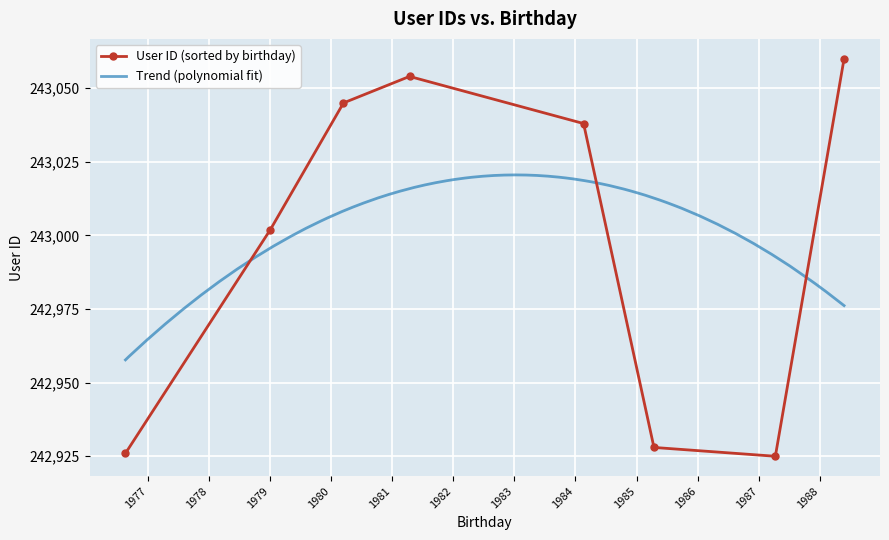

What is the minimum value shown in the chart?

242925